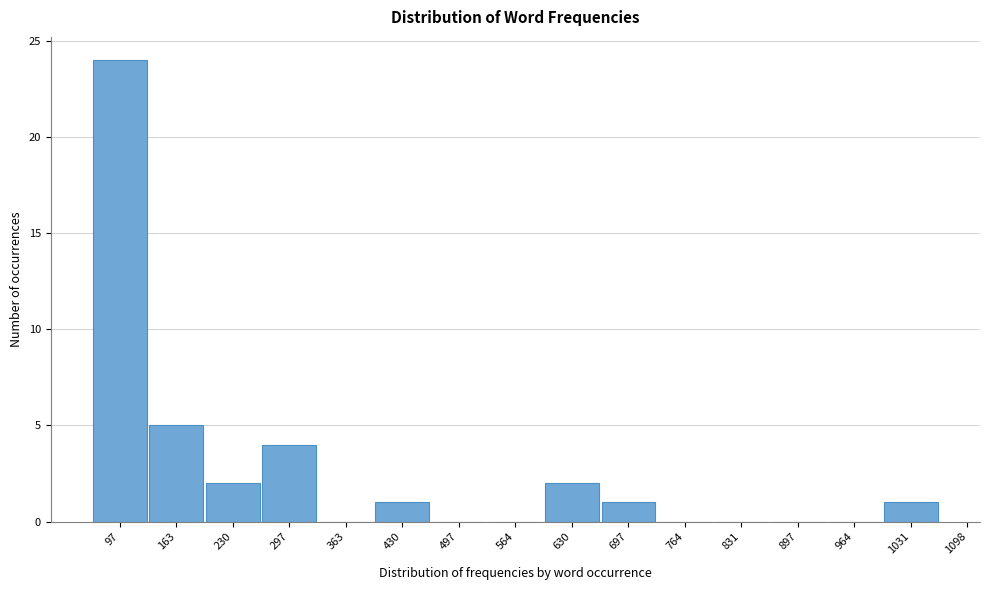

Reading left to right, list all the values displayed in this chart.

97=24	163=5	230=2	297=4	363=0	430=1	497=0	564=0	630=2	697=1	764=0	831=0	897=0	964=0	1031=1